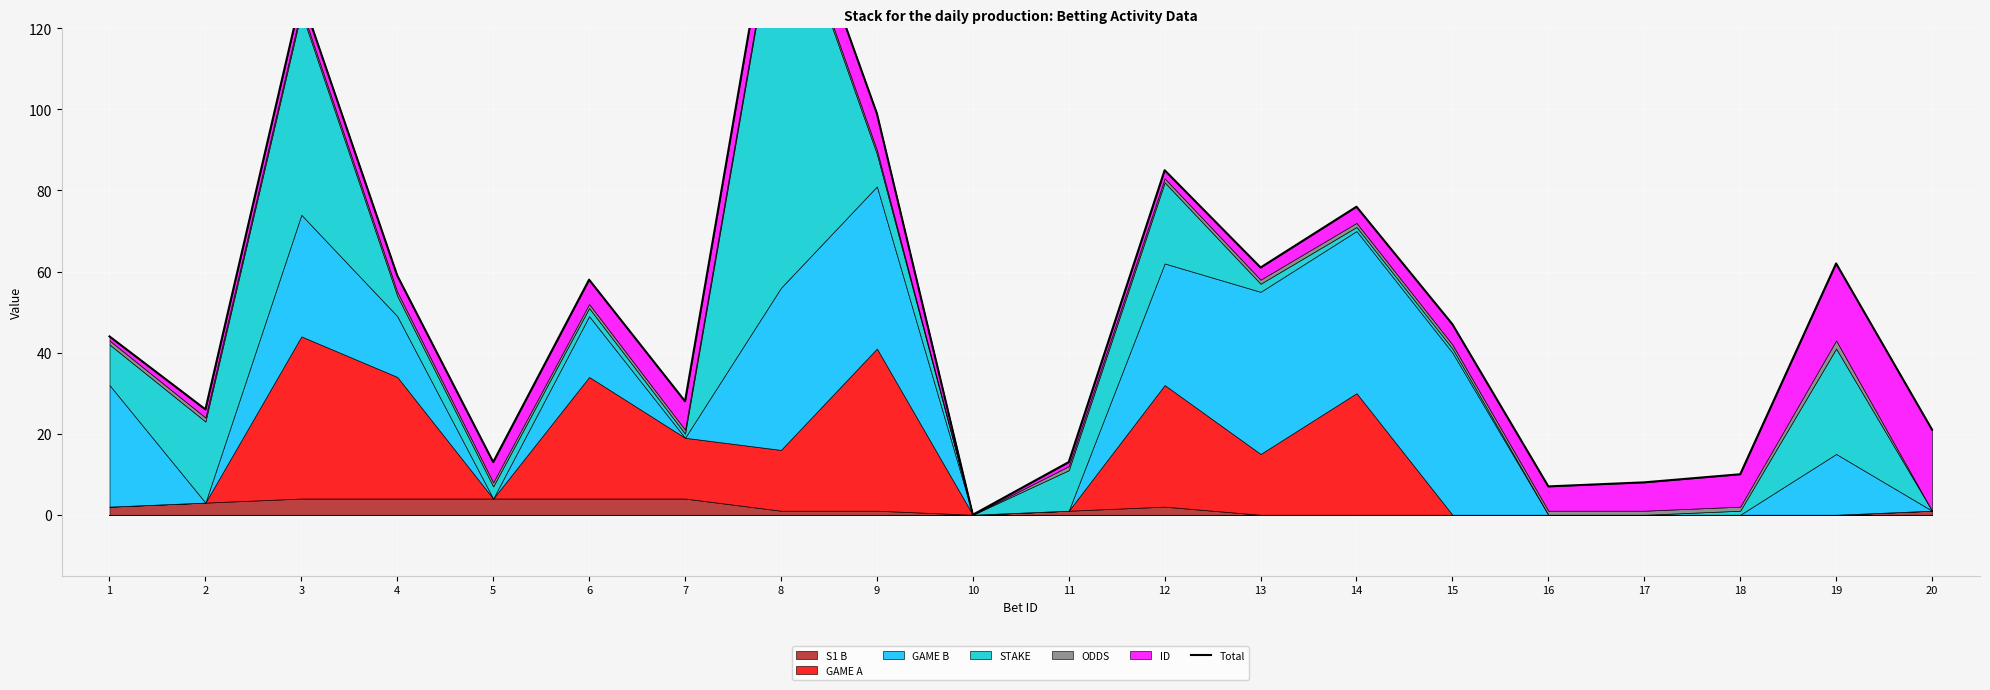

How many data points are less than 47?

10